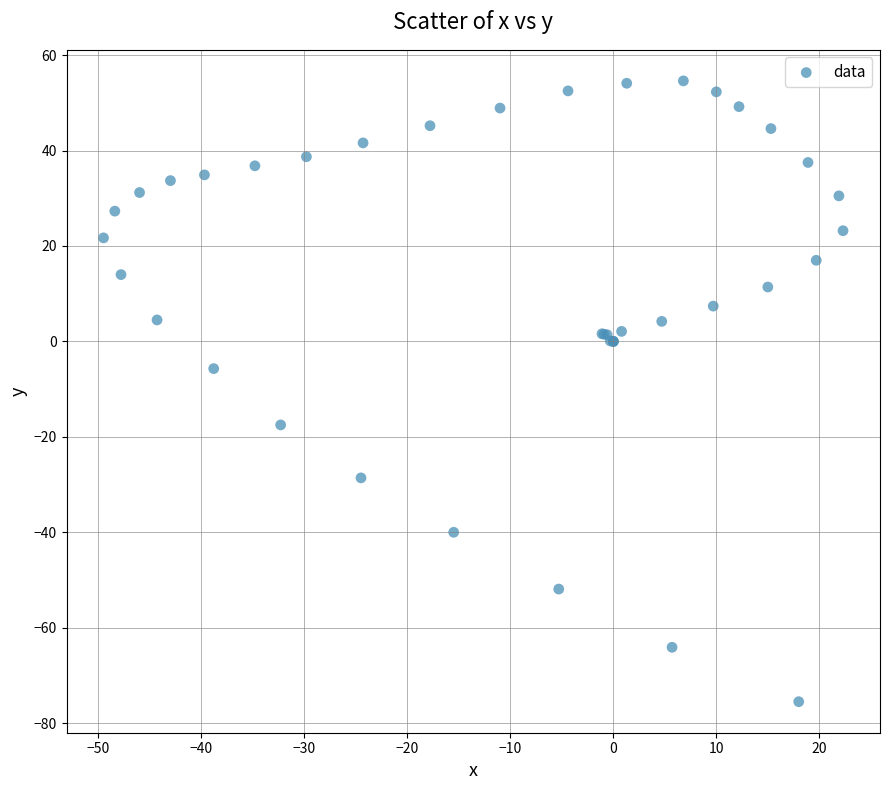

What Y value in the scatter plot is closest to -10?

-5.7